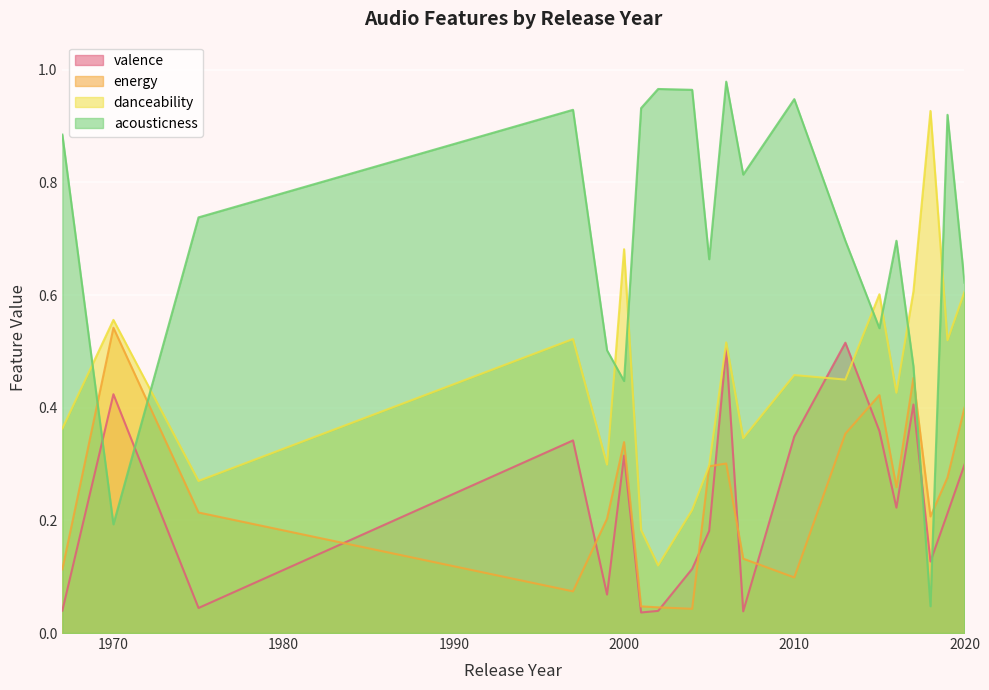

How many lines are shown in the chart?

4